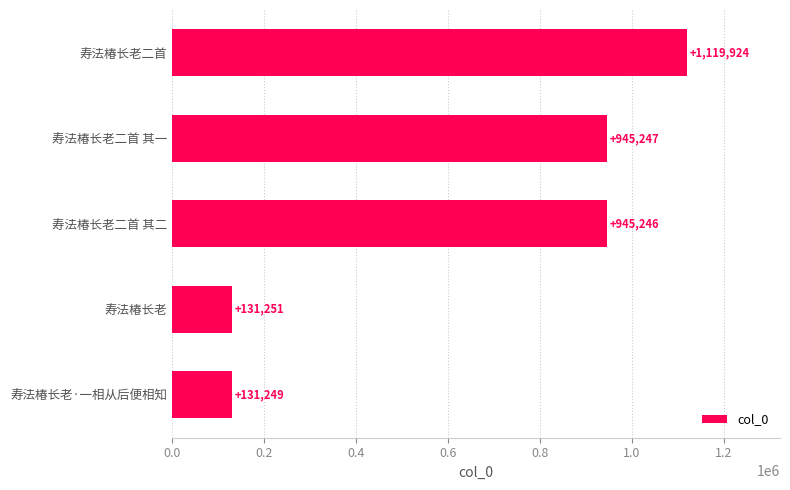

Rank the categories by value from highest to lowest.

寿法椿长老二首, 寿法椿长老二首 其一, 寿法椿长老二首 其二, 寿法椿长老, 寿法椿长老·一相从后便相知